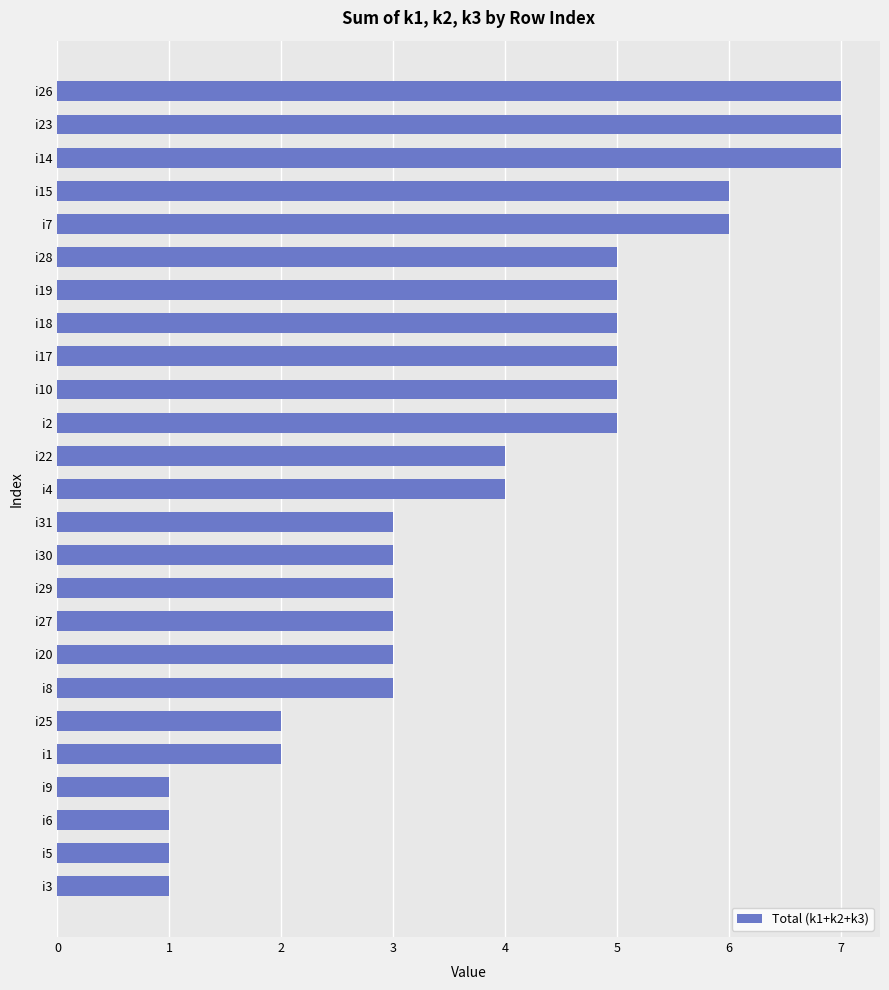

Reading bottom to top, list all the values displayed in this chart.

i3=1	i5=1	i6=1	i9=1	i1=2	i25=2	i8=3	i20=3	i27=3	i29=3	i30=3	i31=3	i4=4	i22=4	i2=5	i10=5	i17=5	i18=5	i19=5	i28=5	i7=6	i15=6	i14=7	i23=7	i26=7